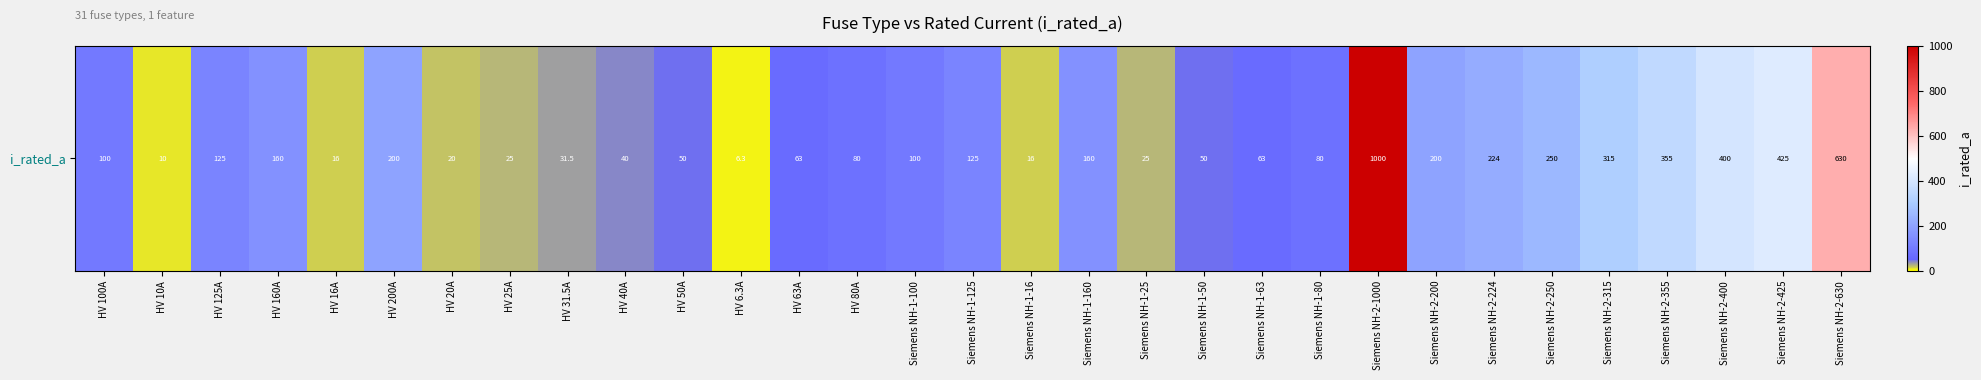

Which has a higher value, HV 10A or HV 20A?

HV 20A